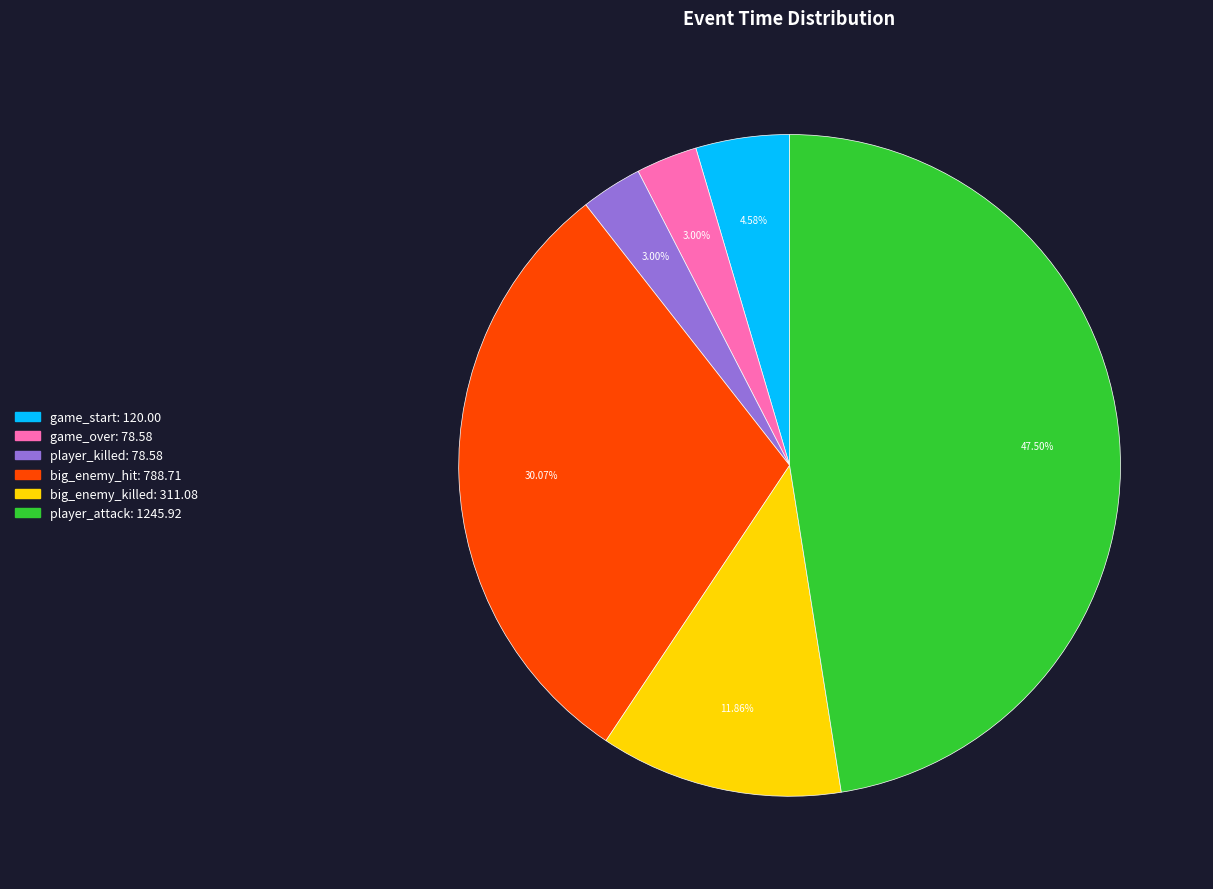

Is the sum of big_enemy_killed and game_start greater than half?

No